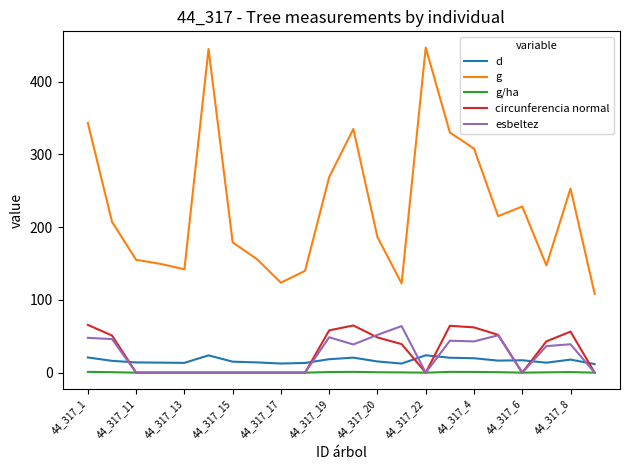

Which series has the largest range (max minus min)?

g